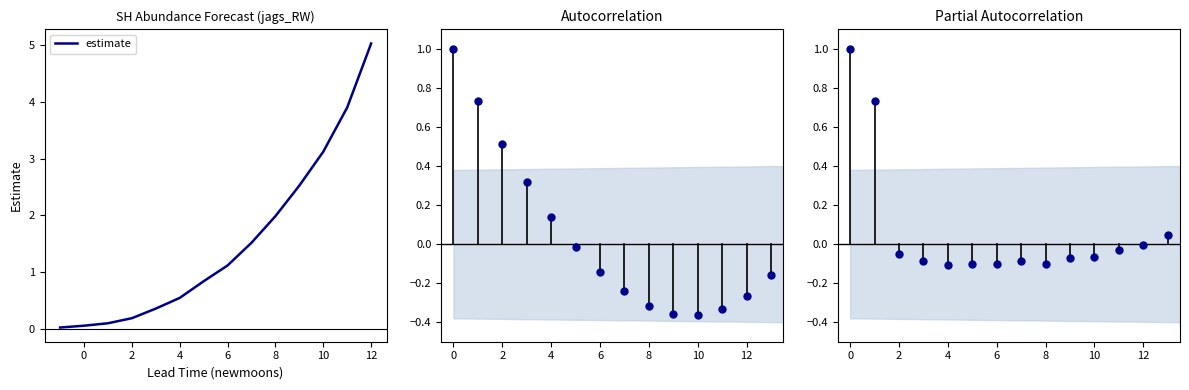

What is the value of the 8th point from the left?

1.1